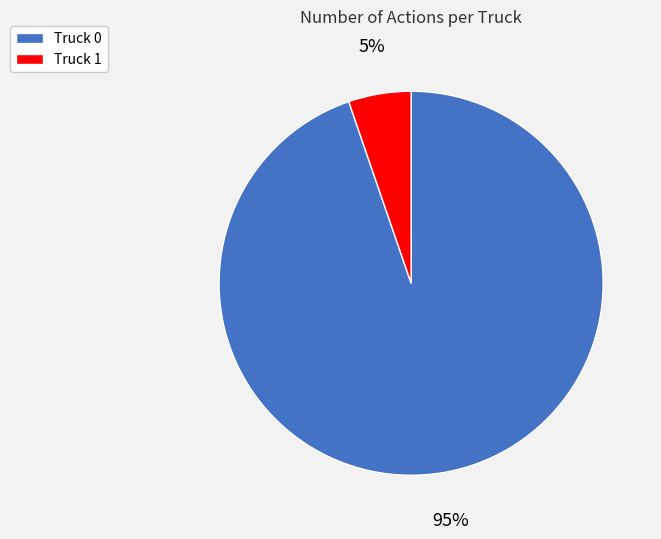

Which category has the biggest portion of the pie?

Truck 0